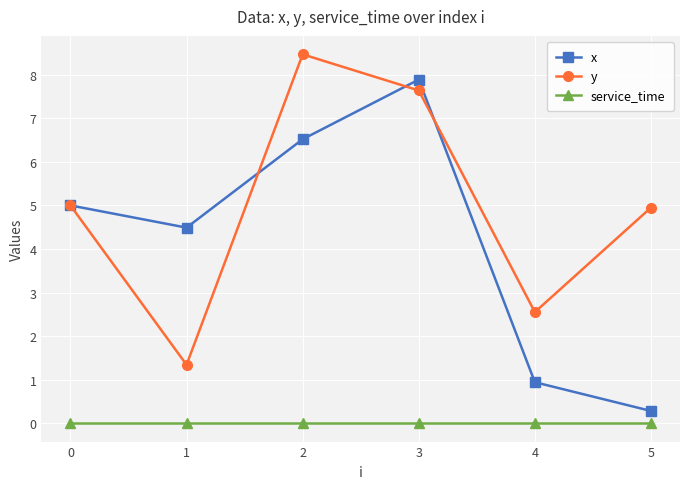

What is the spread (max minus min) of values at 2?

8.5